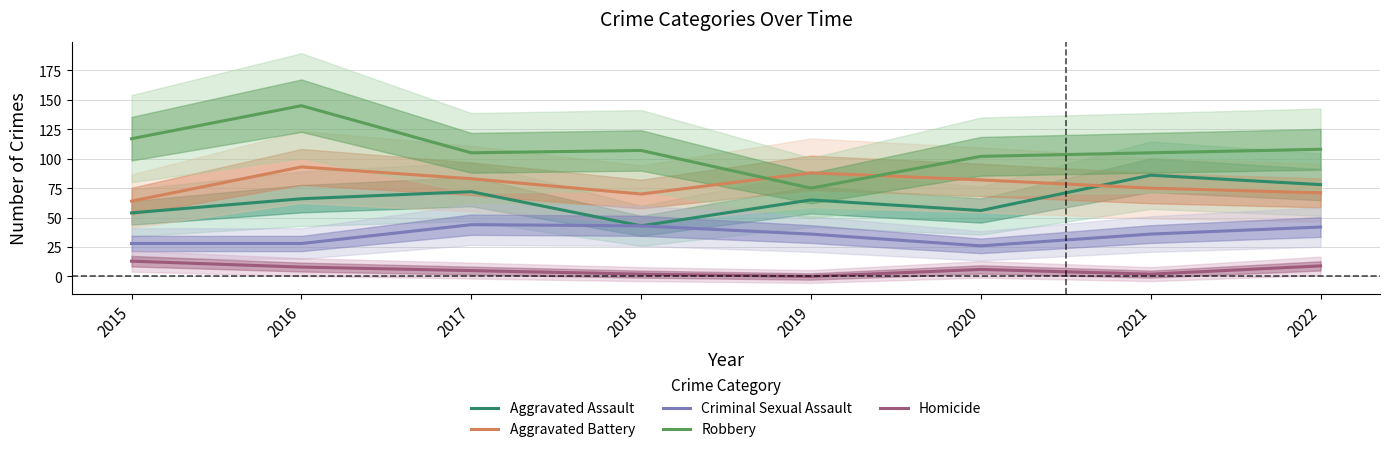

Which series changed the most between 2019 and 2021?

Robbery